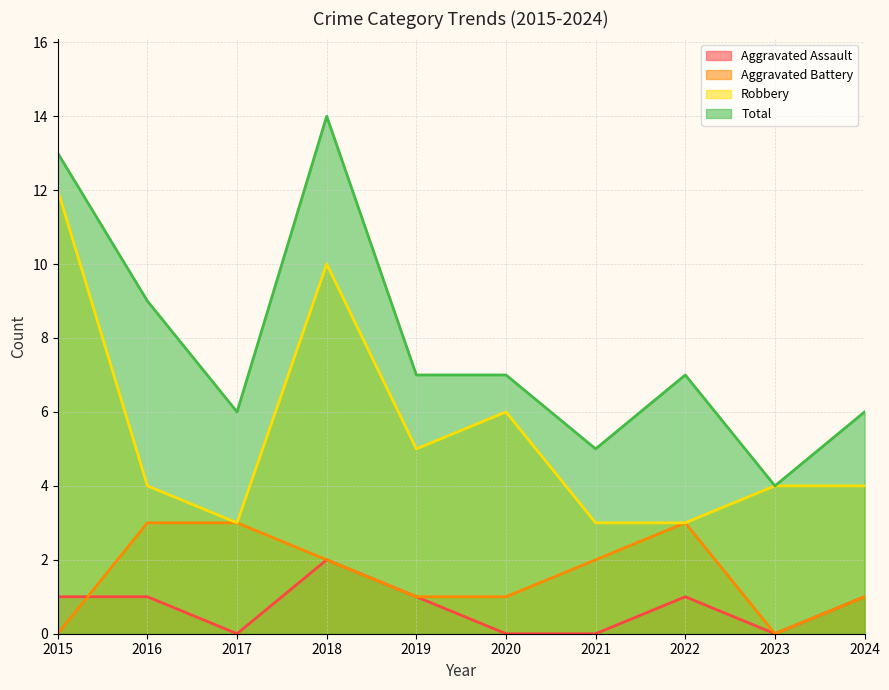

How many data points does each series have?

10